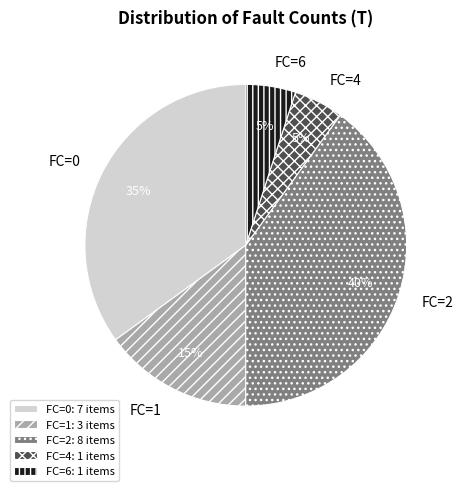

To the nearest percent, what portion does FC=4 represent?

5%